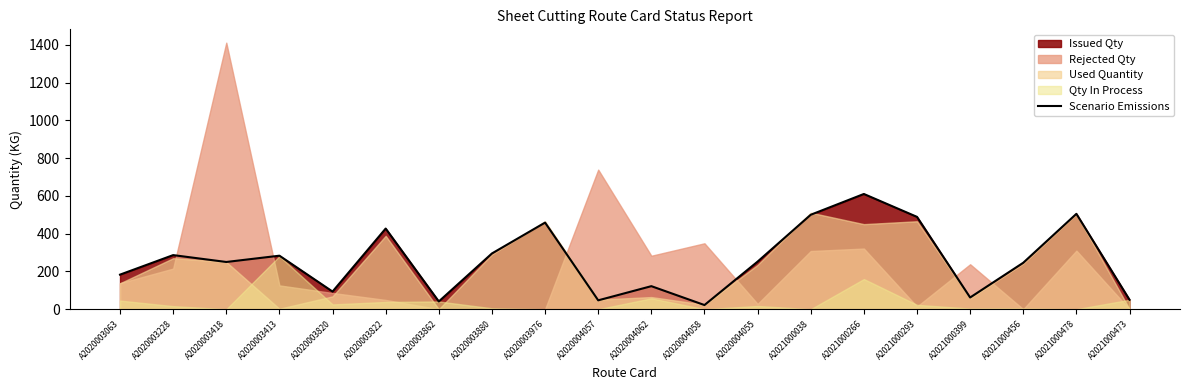

What is the change in value from A2020004062 to A2021000399?

-60.0